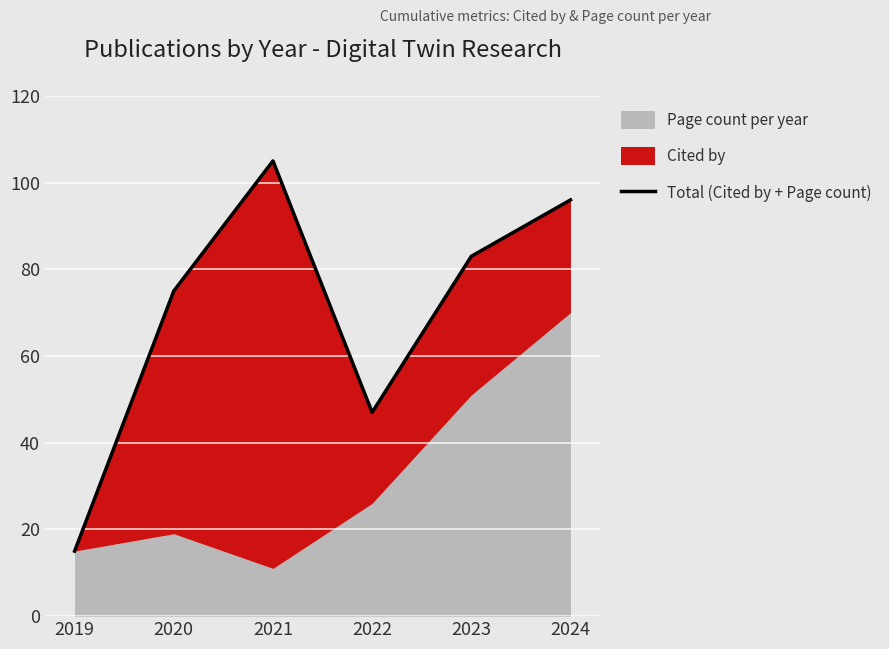

What is the approximate value at 2024, to the nearest 5?

95